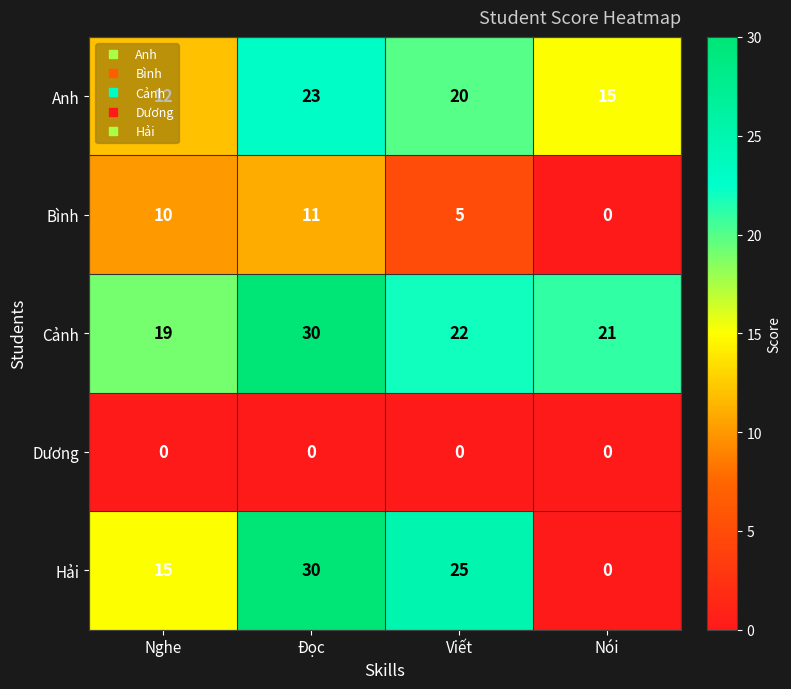

What is the total value across all series at Viết?

72